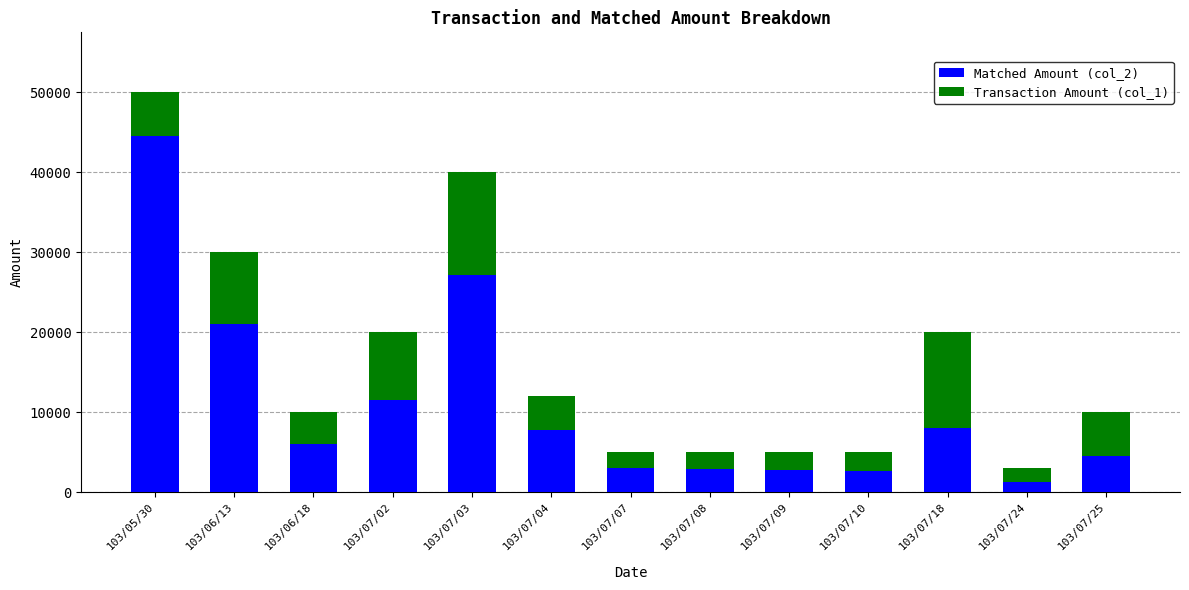

Is it true that Matched Amount (col_2) equals 3100 at 103/07/07?

True